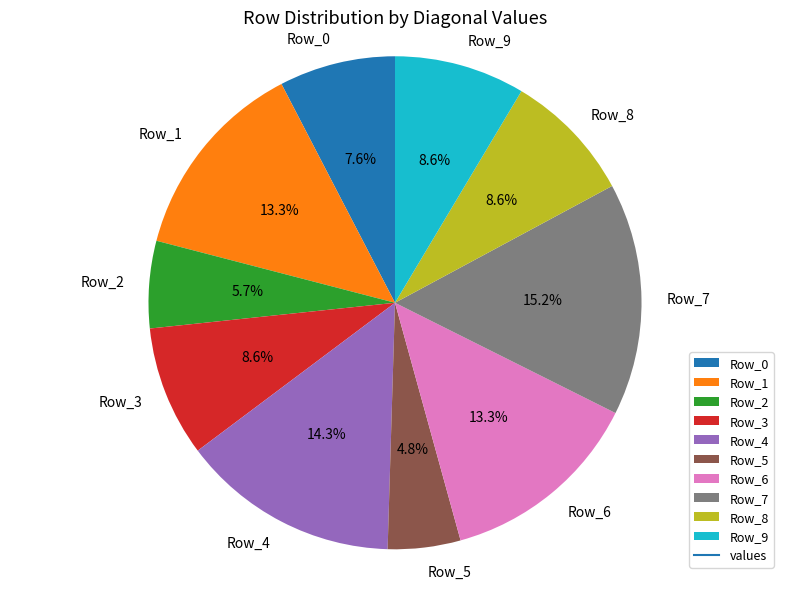

What is the largest slice in the pie chart?

Row_7